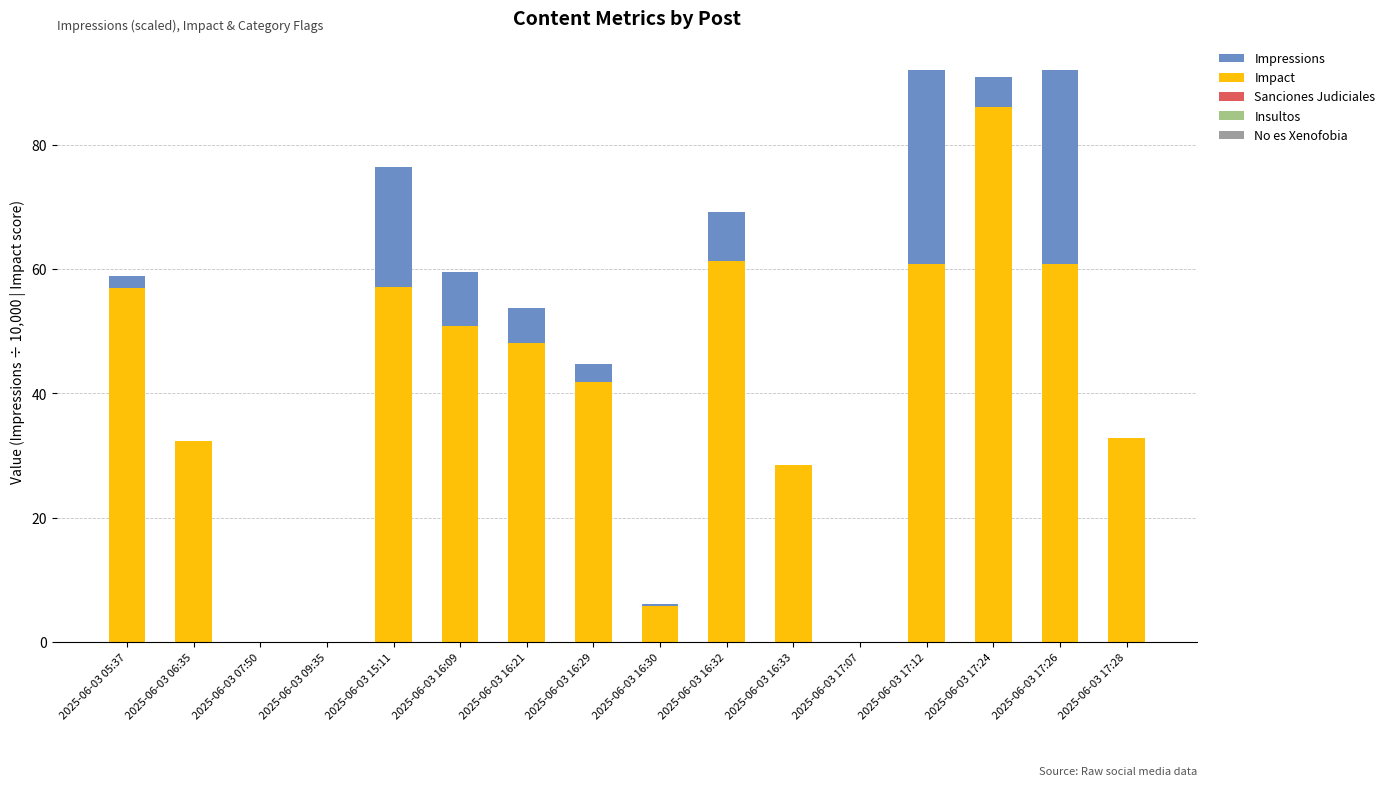

What is the maximum value for Impact?

86.1